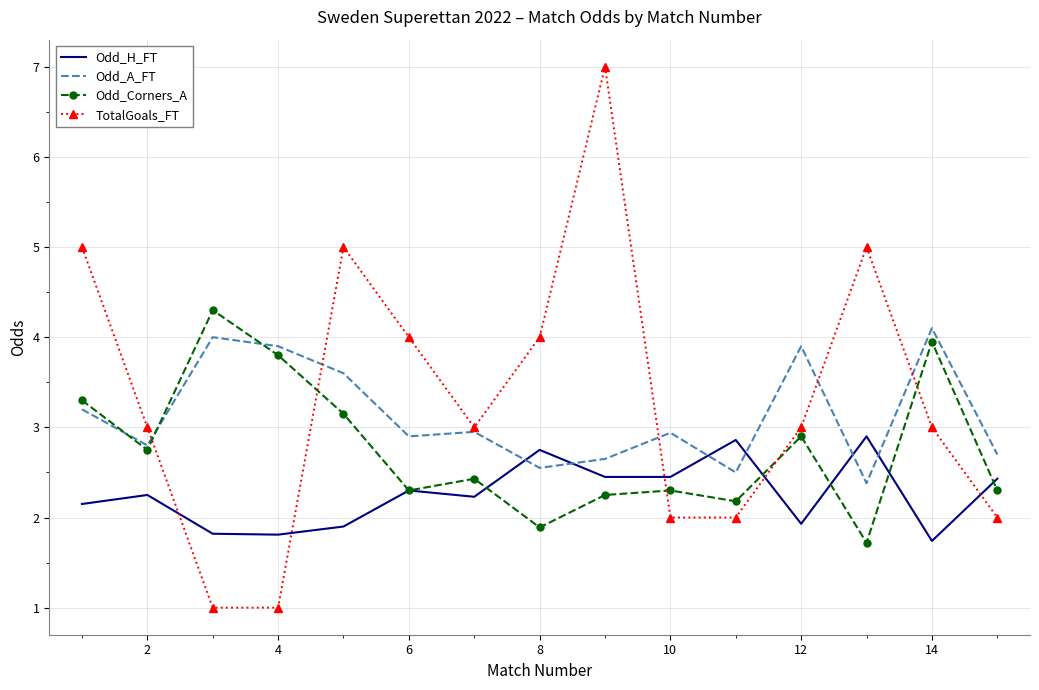

Which series has the widest spread of values?

TotalGoals_FT